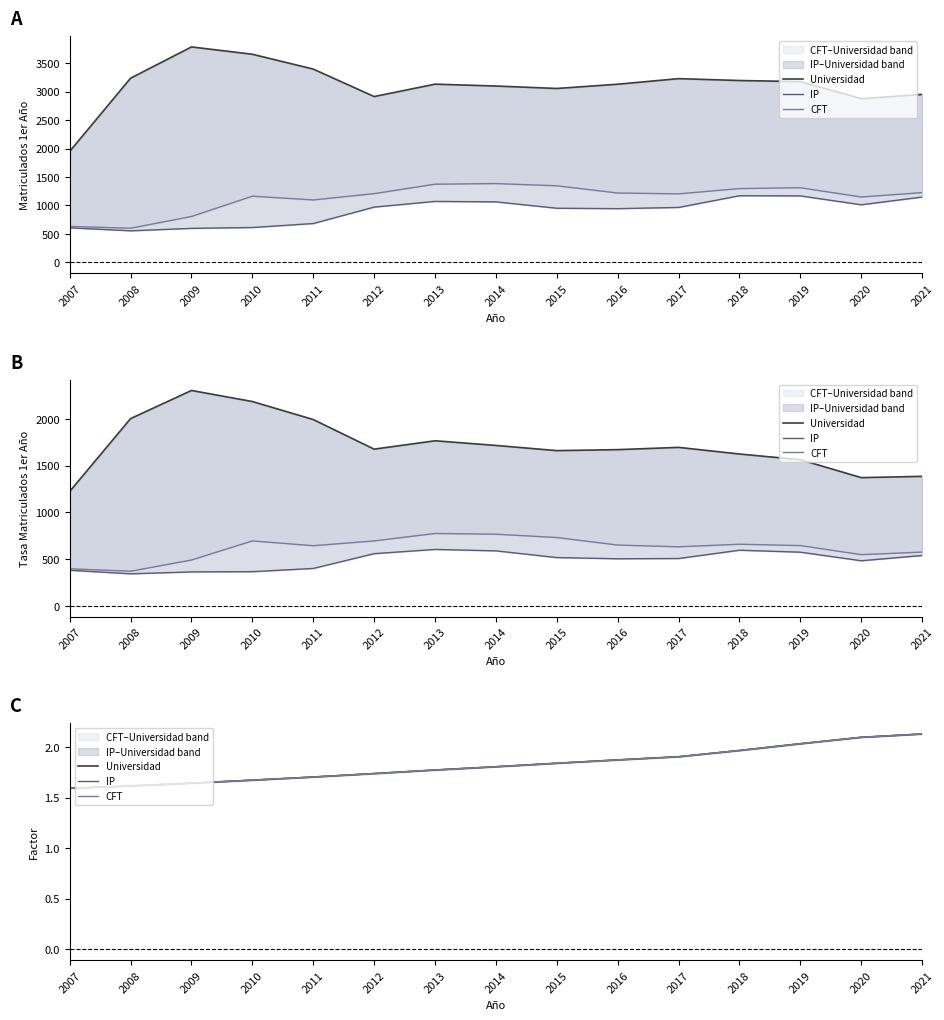

True or false: IP and Universidad cross at least once.

False